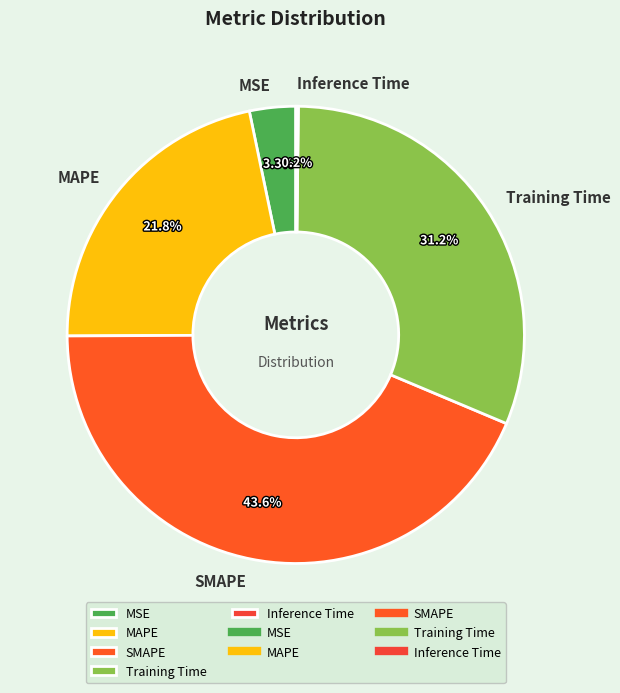

What percentage is NOT represented by SMAPE?

56.4%